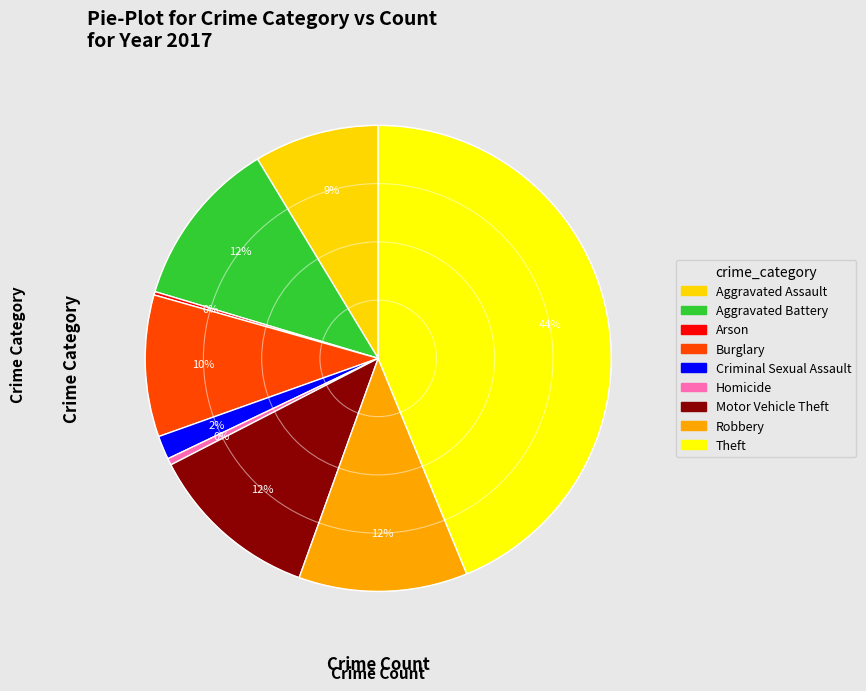

Between Burglary and Criminal Sexual Assault, which is larger?

Burglary